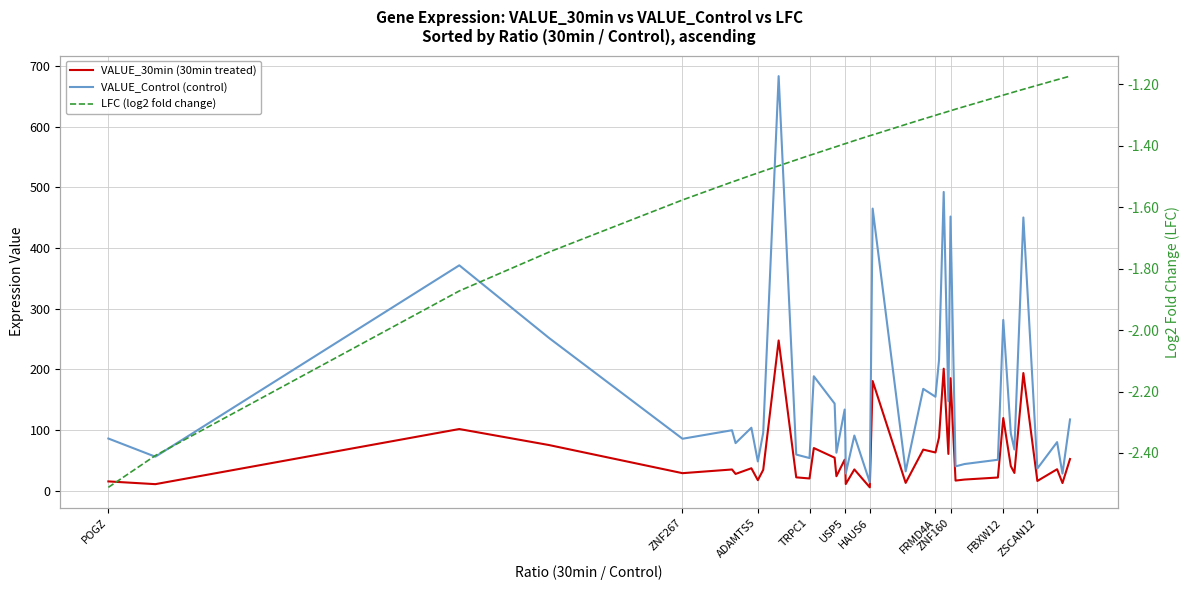

True or false: VALUE_30min (30min treated) has more than 1 points higher than both neighbors.

True